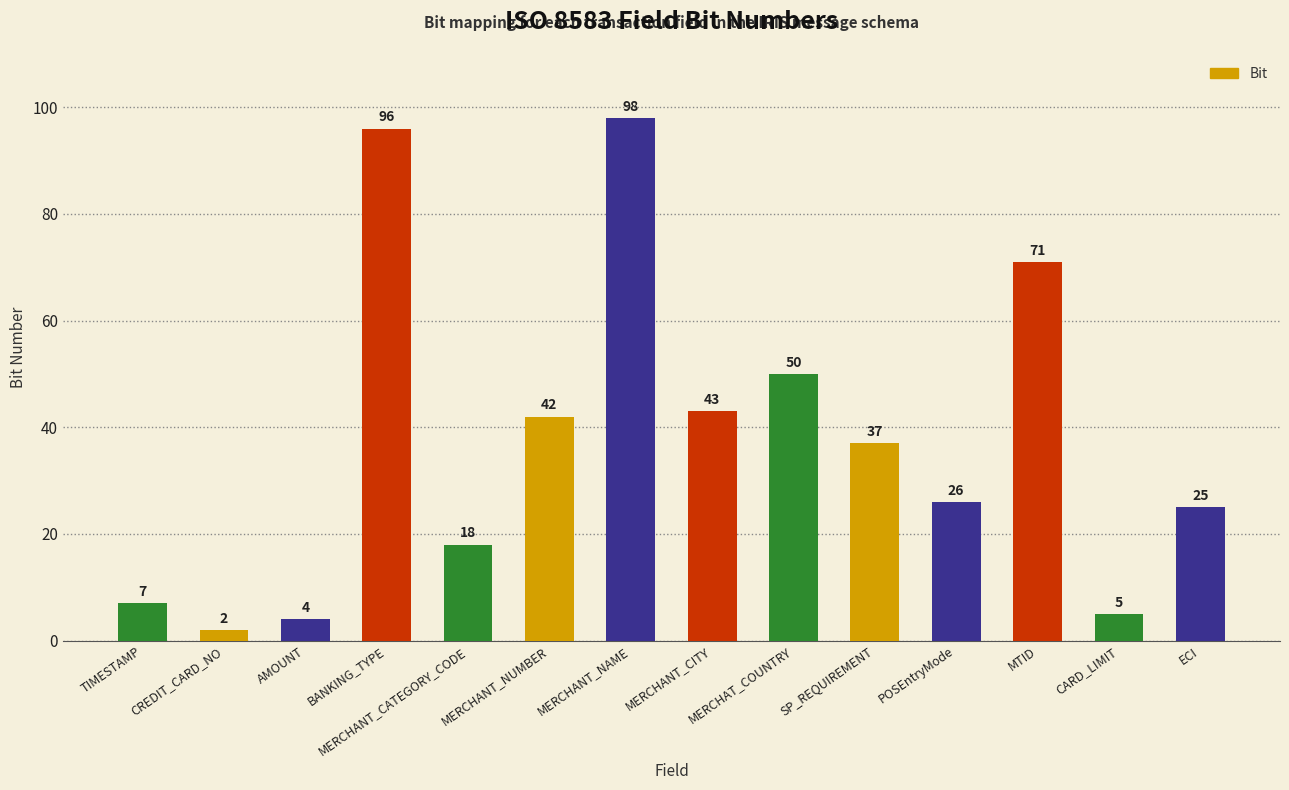

What is the change in value from MERCHANT_NAME to MERCHAT_COUNTRY?

-48